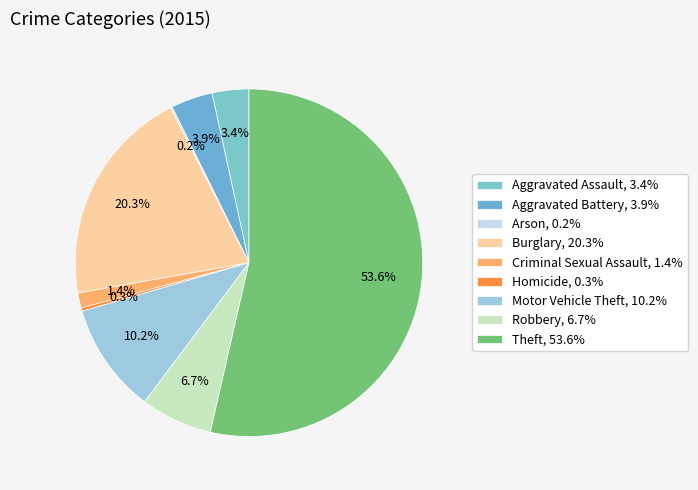

What is the smallest slice in the pie chart?

Arson